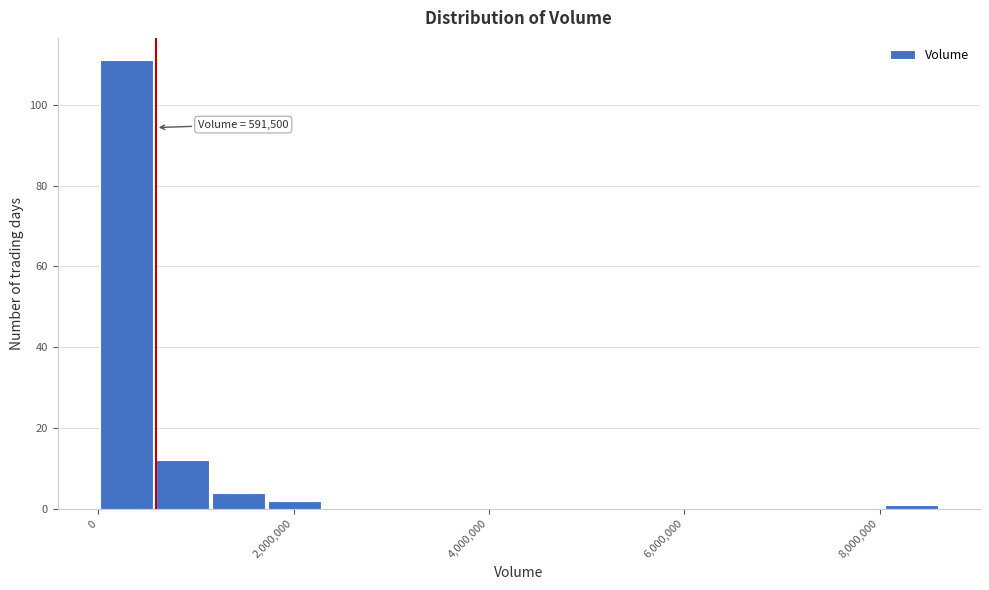

Read against the x-axis, roughly where is the centre of the tallest bar?

200000